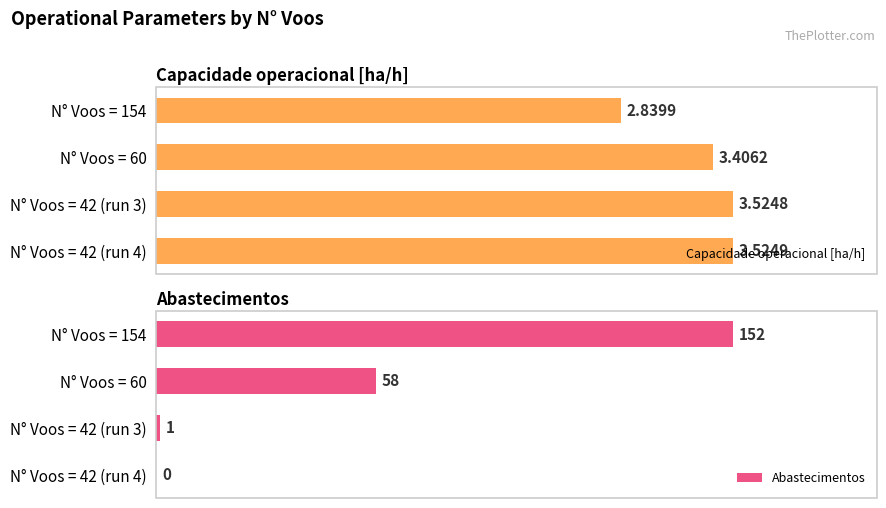

Count the Capacidade operacional [ha/h] values in the range 3 to 4.

3